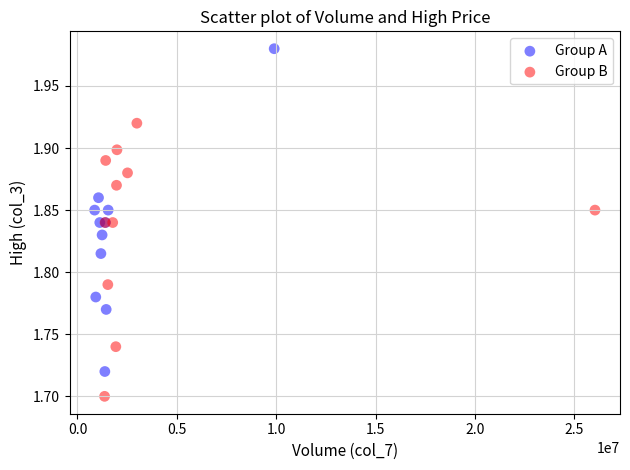

Which series reaches the minimum Y coordinate?

Group B